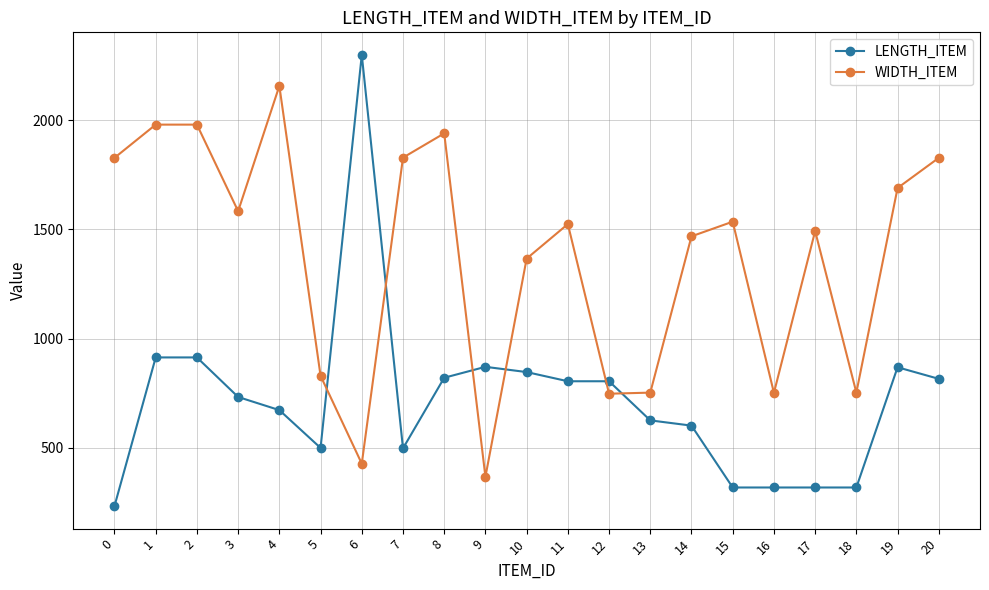

At how many categories does at least one series exceed 2276?

1